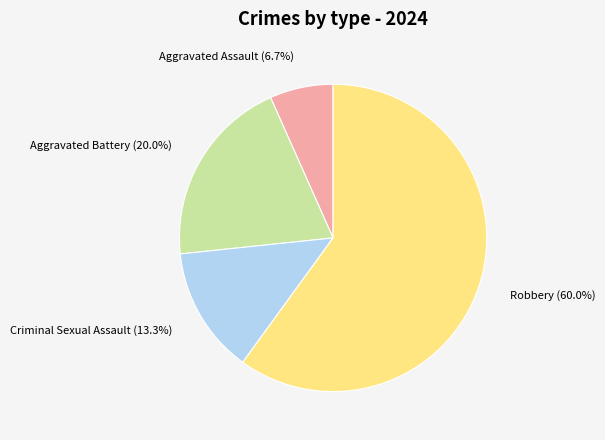

Rank the categories by value from lowest to highest.

Aggravated Assault, Criminal Sexual Assault, Aggravated Battery, Robbery